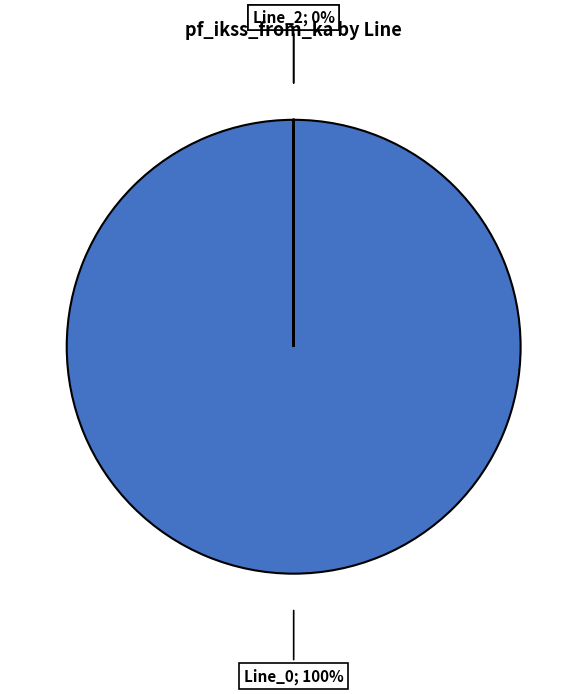

Is the sum of Line_0 and Line_1 greater than half?

Yes